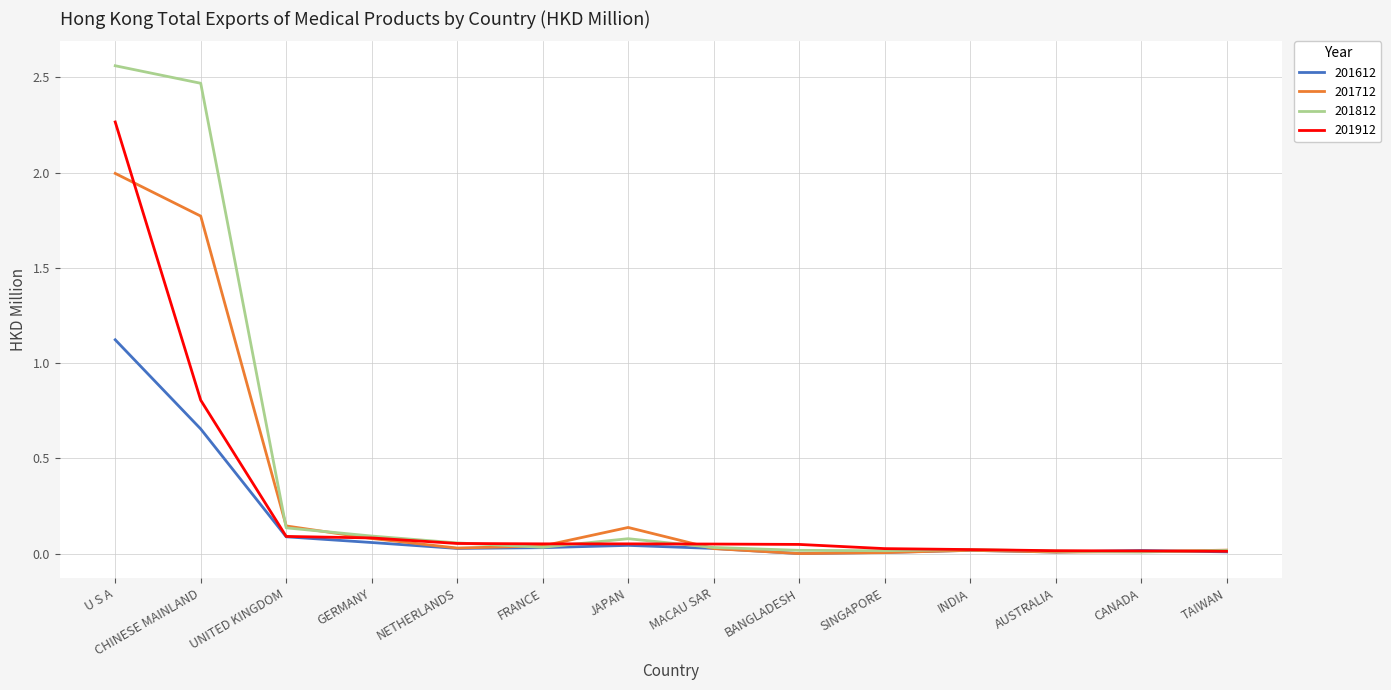

Does the chart display data point markers on the line(s)?

No